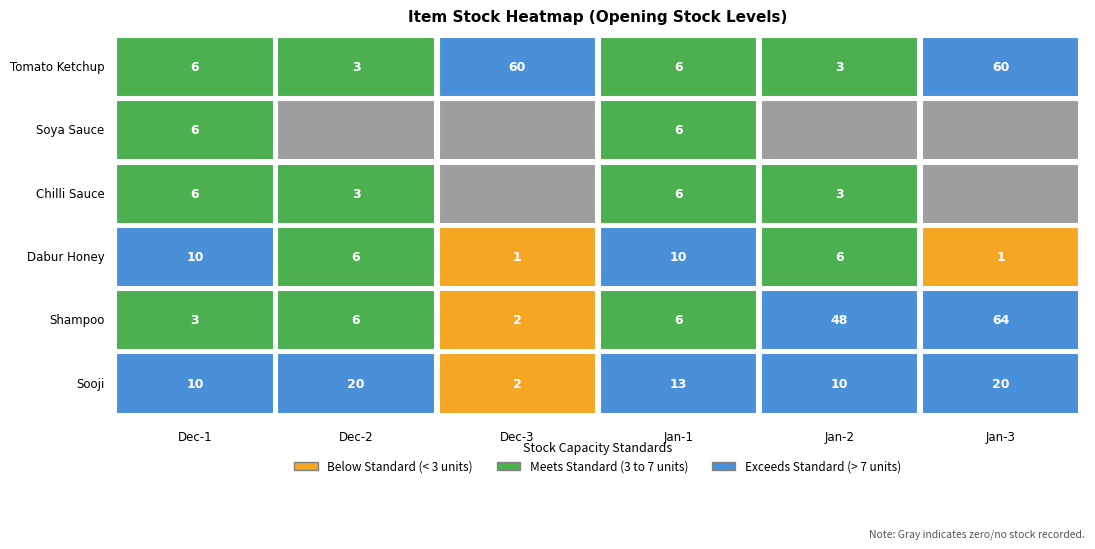

At which category is the sum across all series the highest?

5